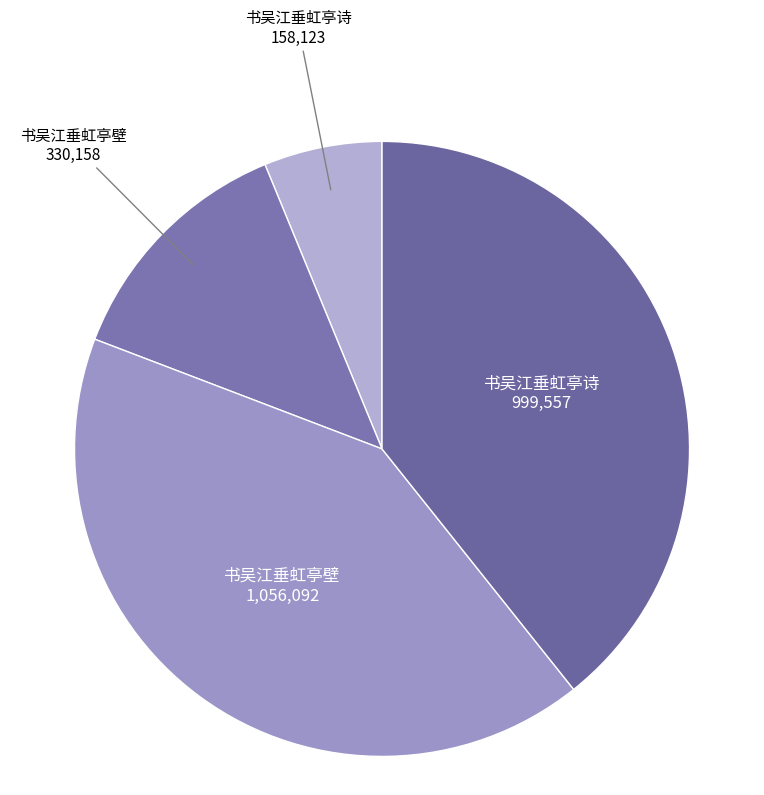

Which category has the biggest portion of the pie?

书吴江垂虹亭壁